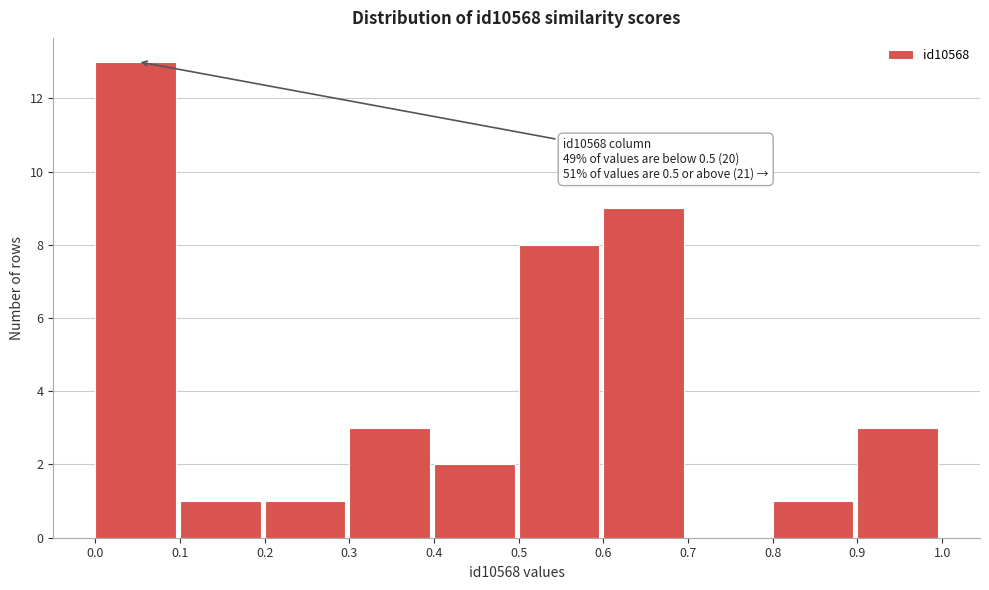

Over which range of the x-axis is the bar tallest?

0.0 to 0.1